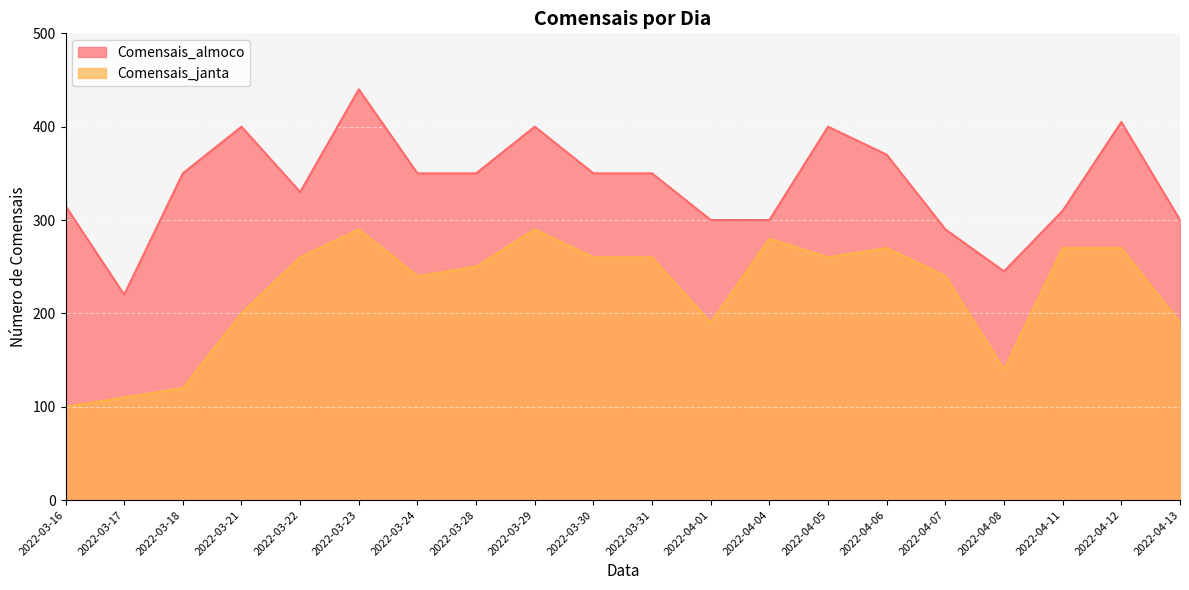

The Comensais_janta series shows 290 at 2022-03-29. True or false?

True